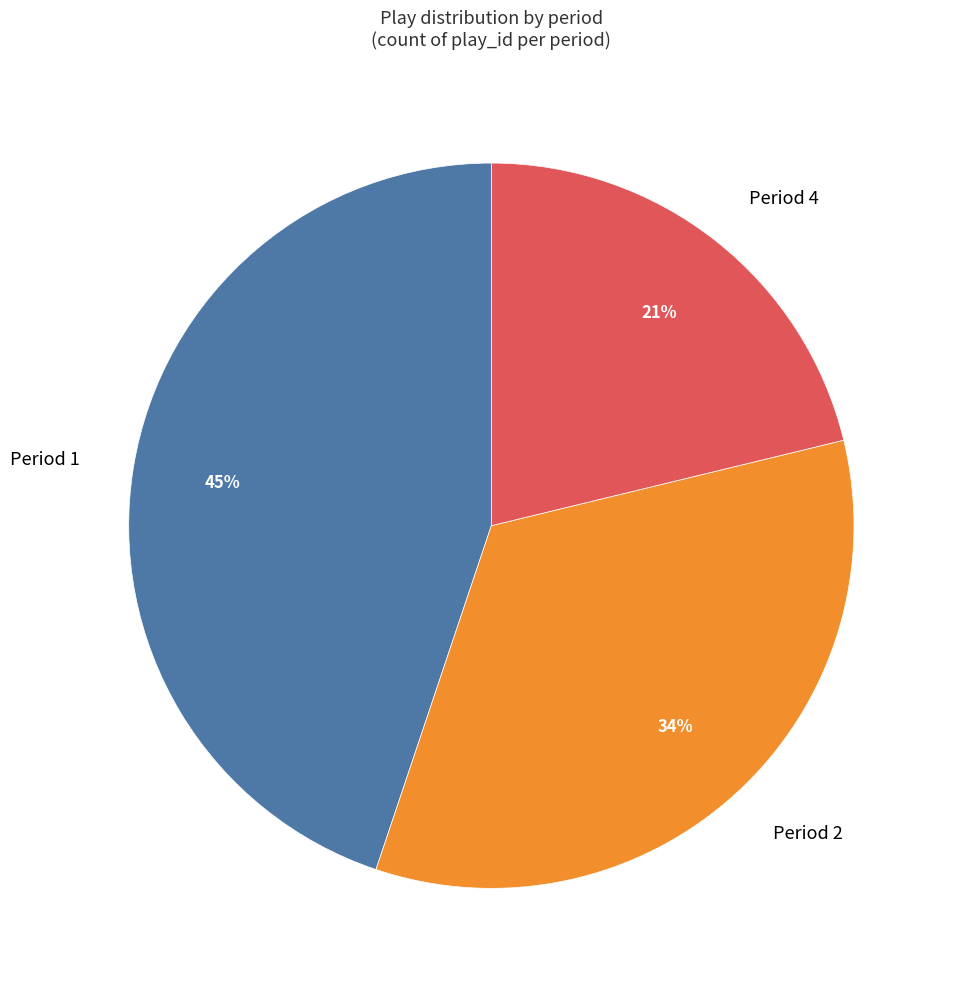

Is there a majority slice in this chart?

No